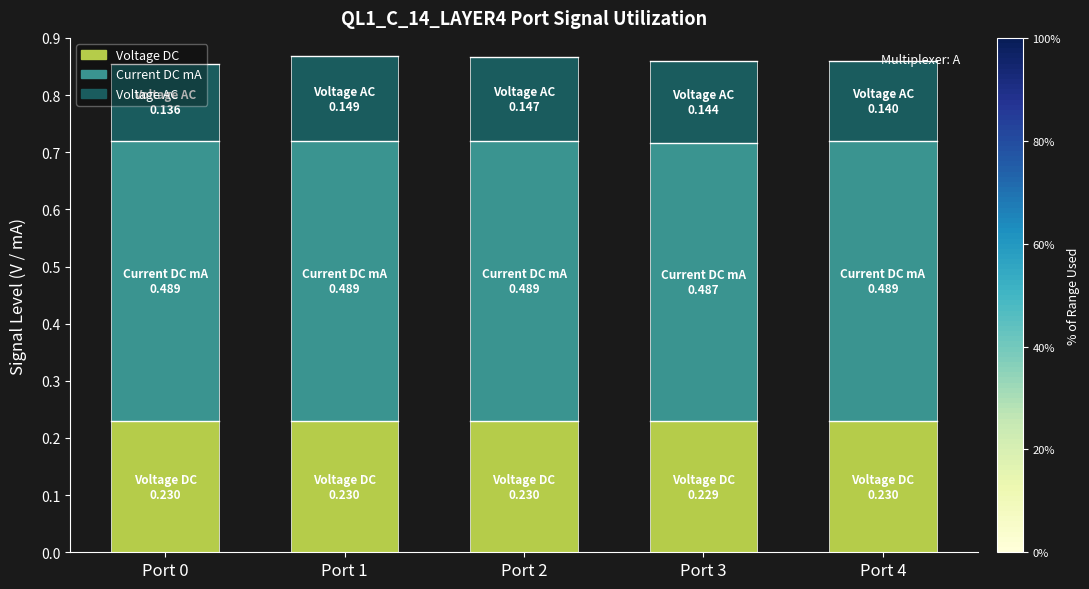

What is the total value across all series at Port 2?

0.9